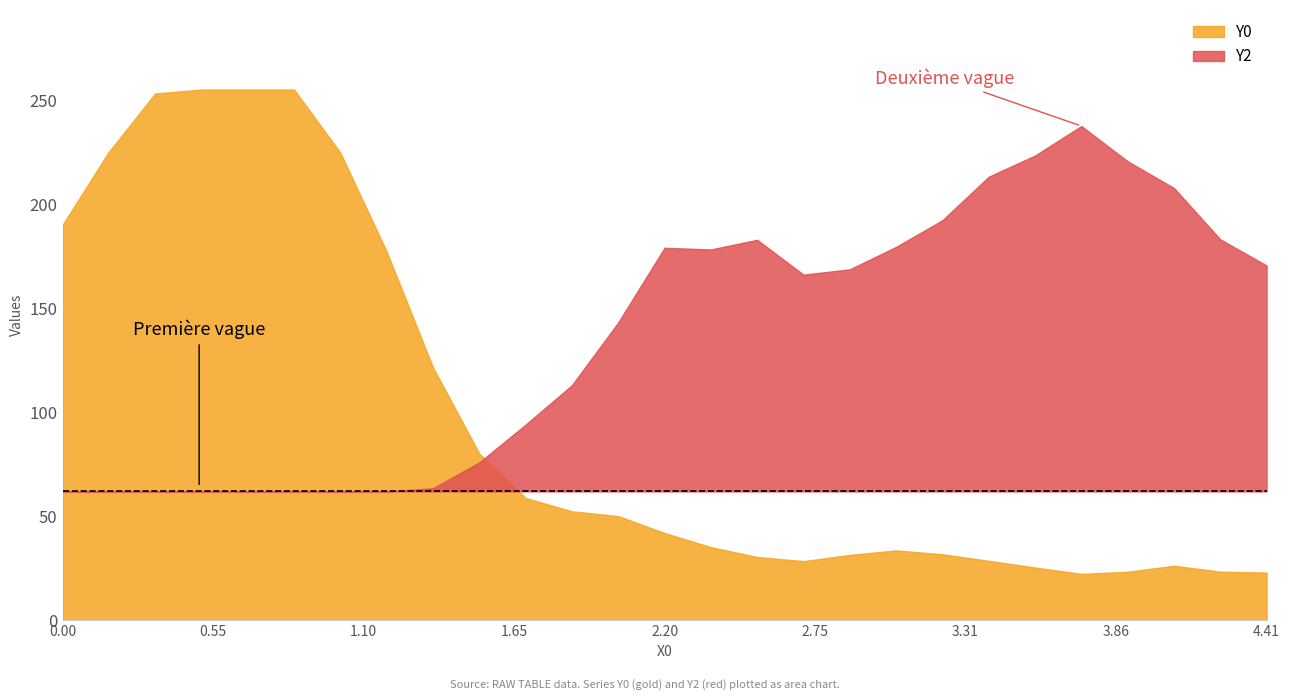

Reading left to right, transcribe all the data shown in this chart.

Y0: 0=190.0	1=225.1	2=253.1	3=255.0	4=255.0	5=255.0	6=224.6	7=177.1	8=121.5	9=80.1	10=58.8	11=52.4	12=50.1	13=42.0	14=35.2	15=30.5	16=28.5	17=31.5	18=33.7	19=31.8	20=28.7	21=25.4	22=22.4	23=23.4	24=26.3	25=23.4	26=23.0
Y2: 0=62.0	1=57.0	2=57.1	3=55.4	4=55.5	5=58.2	6=59.3	7=58.1	8=63.5	9=75.9	10=94.1	11=113.0	12=143.1	13=179.0	14=178.2	15=182.8	16=166.1	17=168.6	18=179.4	19=192.2	20=213.1	21=223.3	22=237.5	23=220.6	24=207.7	25=183.1	26=170.5